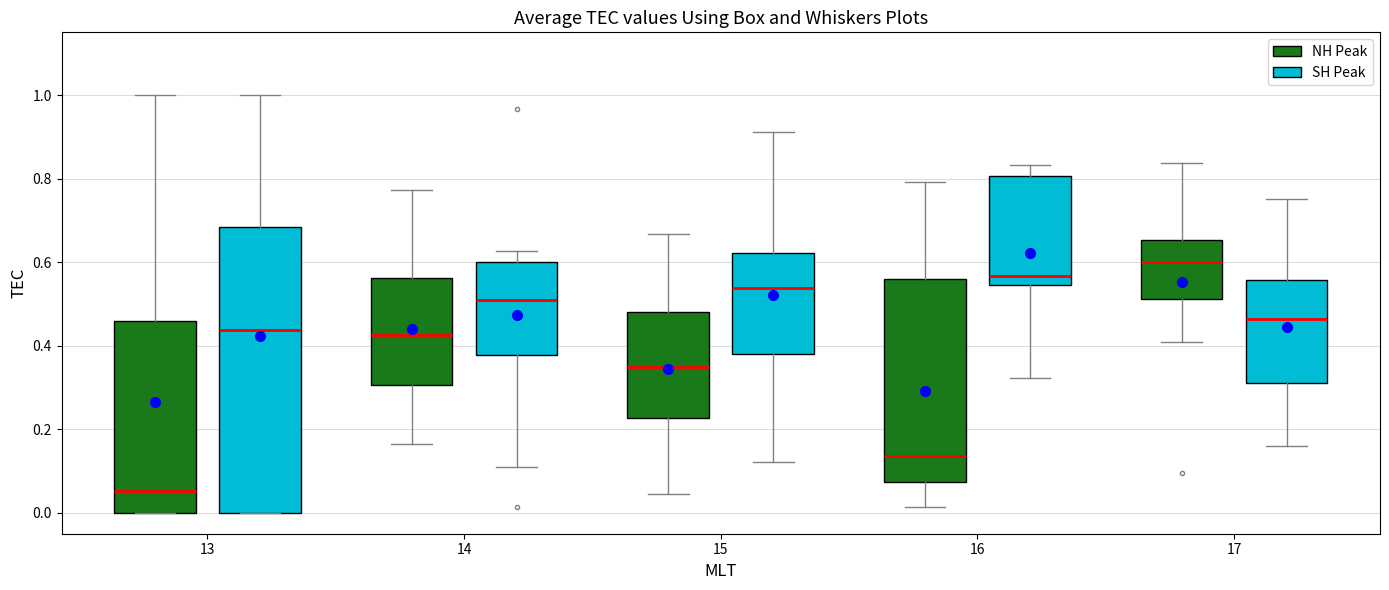

Reading left to right, read every box against the y-axis: the position of its median line, the range the box covers, and the ends of its whiskers. The values are not printed on the chart, so give them approximately, as read against the axis.

13 (NH Peak): median 0.06, box 0.00 to 0.46, whiskers 0.00 to 1.00
13 (SH Peak): median 0.44, box 0.00 to 0.68, whiskers 0.00 to 1.00
14 (NH Peak): median 0.42, box 0.30 to 0.56, whiskers 0.16 to 0.78
14 (SH Peak): median 0.50, box 0.38 to 0.60, whiskers 0.10 to 0.62
15 (NH Peak): median 0.34, box 0.22 to 0.48, whiskers 0.04 to 0.66
15 (SH Peak): median 0.54, box 0.38 to 0.62, whiskers 0.12 to 0.92
16 (NH Peak): median 0.14, box 0.08 to 0.56, whiskers 0.02 to 0.80
16 (SH Peak): median 0.56, box 0.54 to 0.80, whiskers 0.32 to 0.84
17 (NH Peak): median 0.60, box 0.52 to 0.66, whiskers 0.40 to 0.84
17 (SH Peak): median 0.46, box 0.30 to 0.56, whiskers 0.16 to 0.76